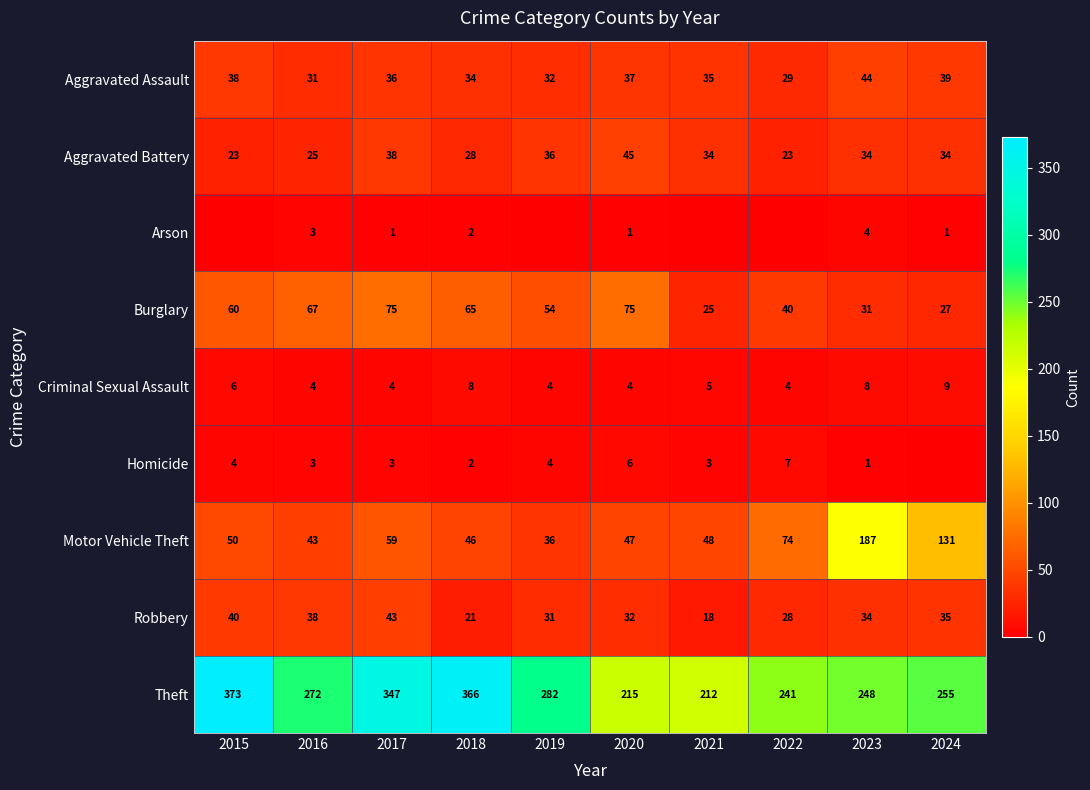

Between 2021 and 2015, which is larger?

2015